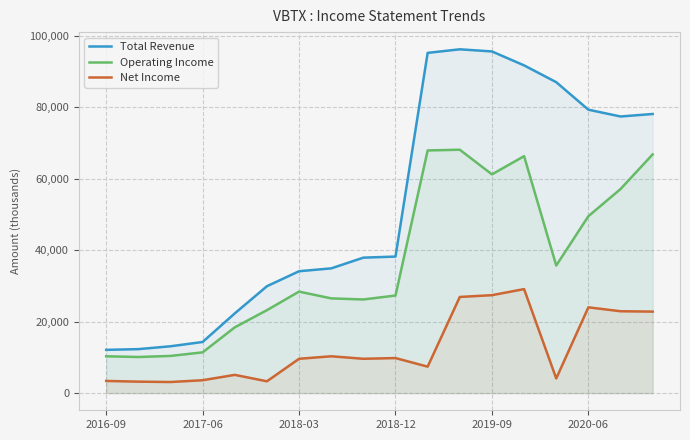

Rank the series by their average value, from lowest to highest.

Net Income, Operating Income, Total Revenue